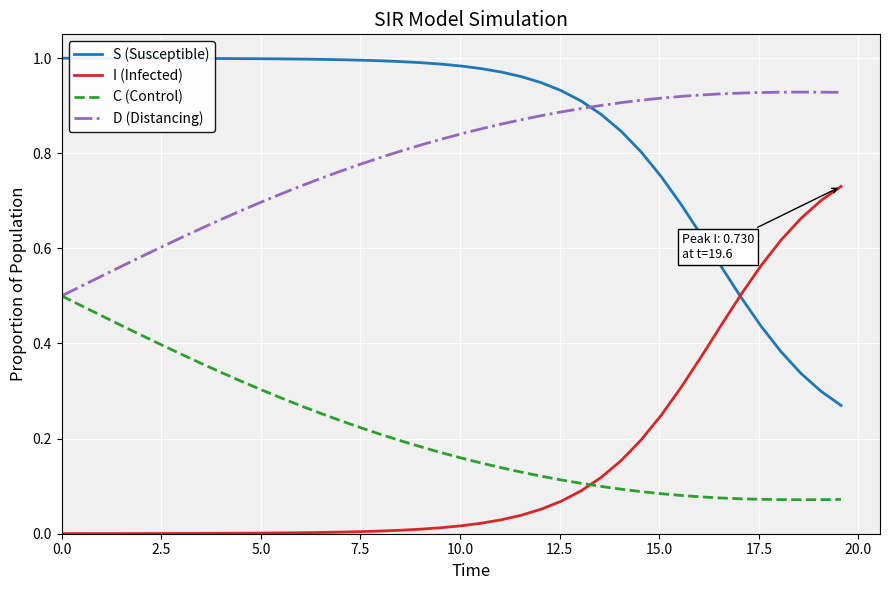

True or false: I (Infected) and D (Distancing) cross at least once.

False